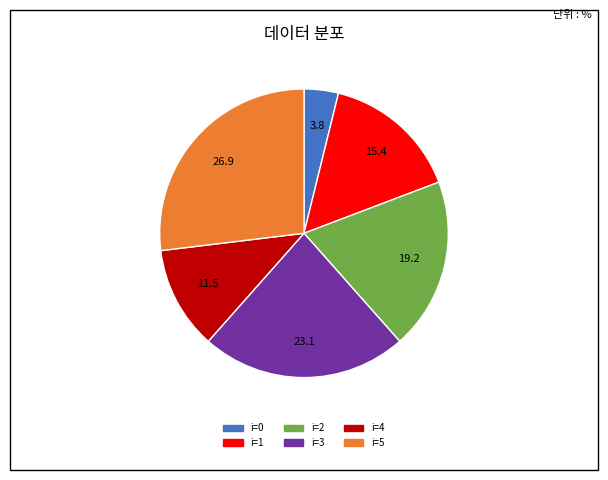

Is there any slice that represents more than half of the pie?

No